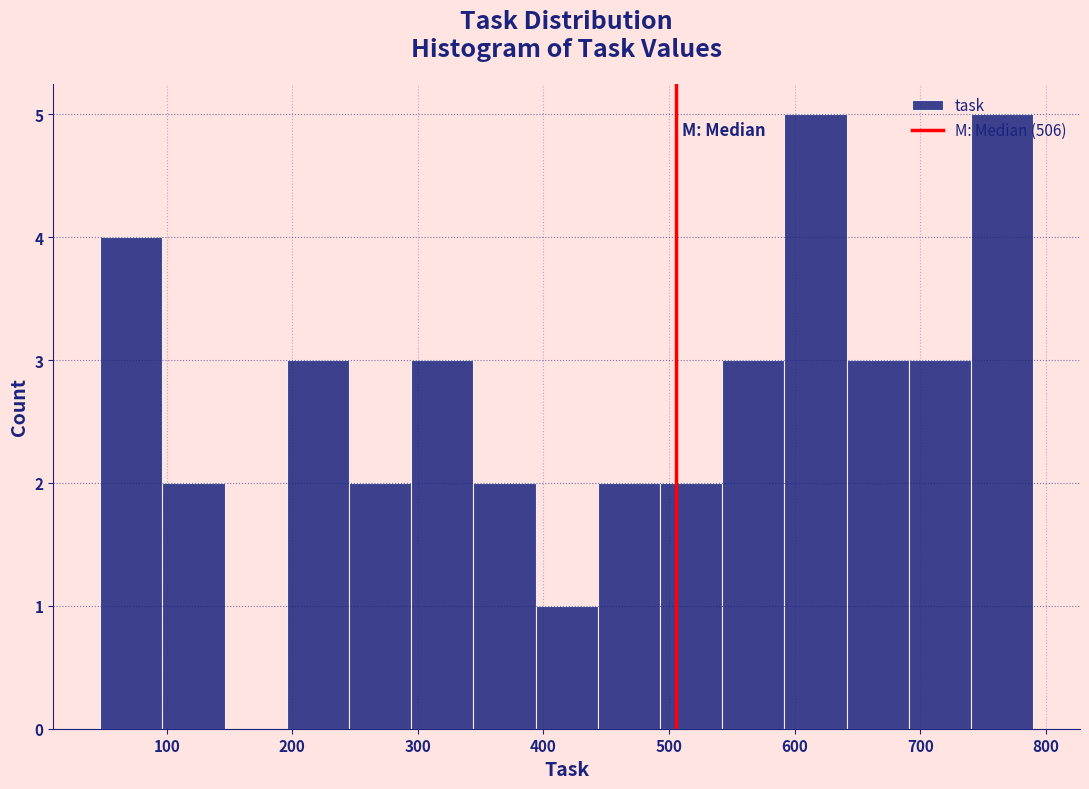

What is the height of the bar covering 440 to 490 on the x-axis? Neither the bar edges nor the heights are printed on the chart, so give them approximately, as read against the axes.

2